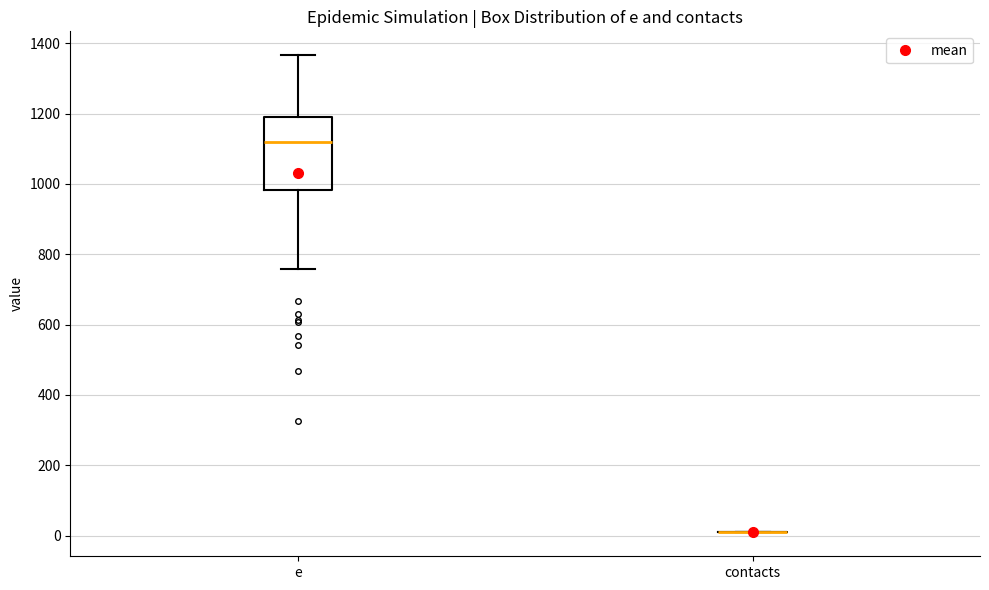

Reading left to right, transcribe this box plot: for each box, give where its median line is, the range the box spans, and where its two whiskers end, as read against the y-axis. The values are not printed on the chart, so give them approximately, as read against the axis.

e: median 1120, box 980 to 1180, whiskers 760 to 1360
contacts: box collapsed to a line at 0, whiskers 0 to 0